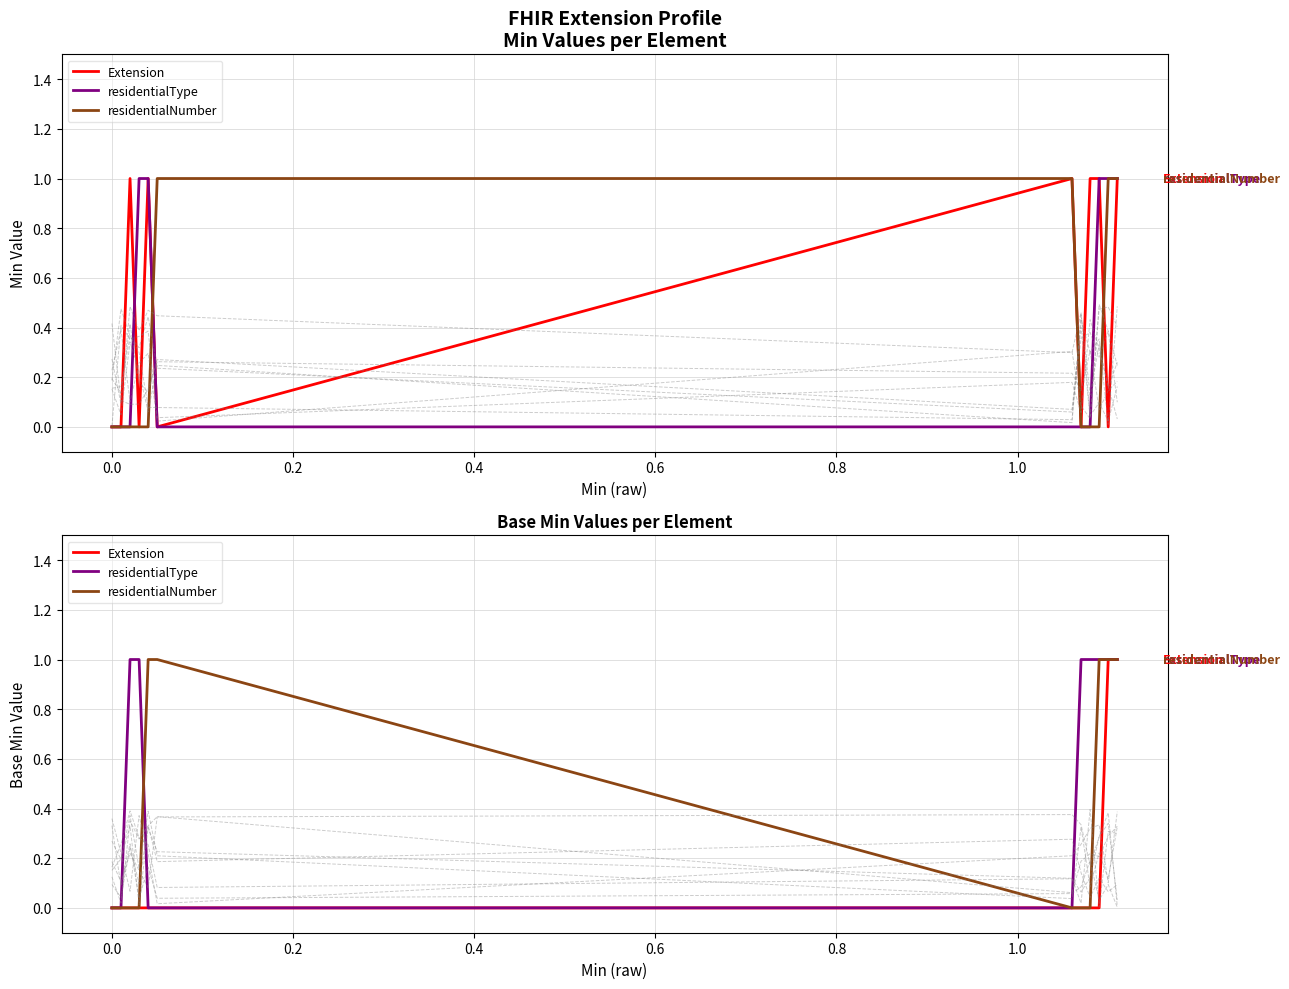

Which series has the widest spread of values?

Extension